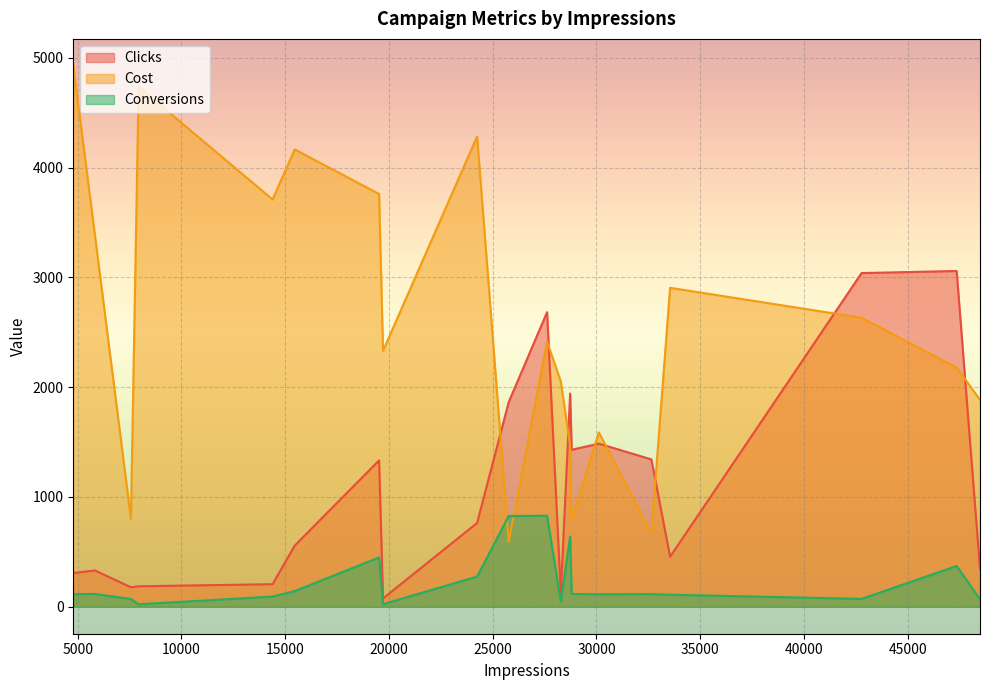

How many times do Conversions and Cost cross each other?

2